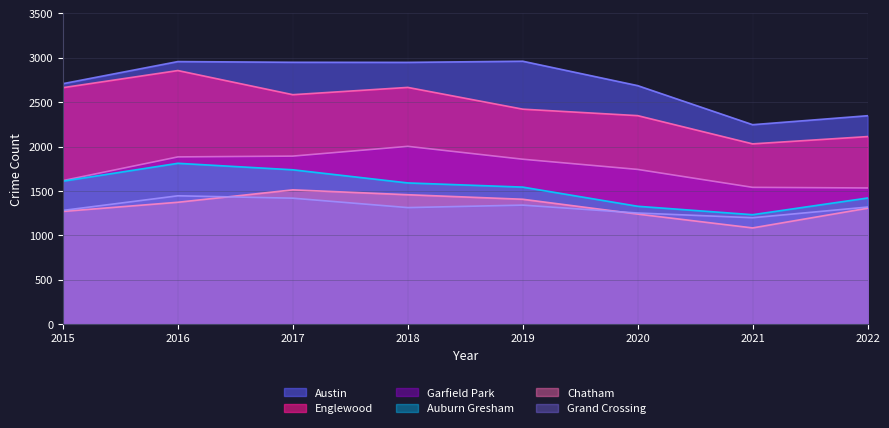

Which category has the lowest value in the Auburn Gresham series?

2021